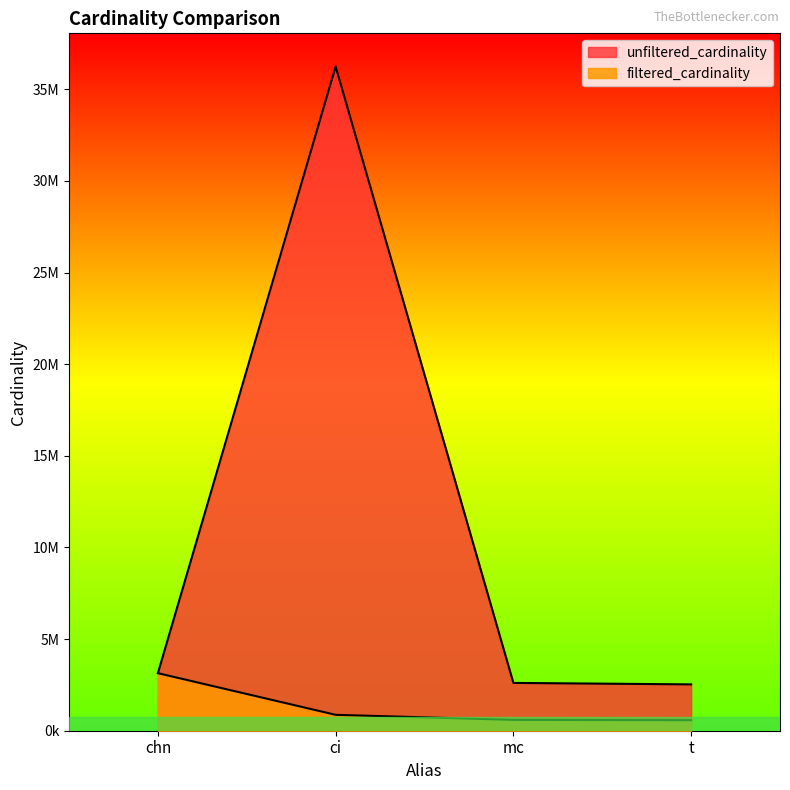

True or false: filtered_cardinality and unfiltered_cardinality intersect in this chart.

False